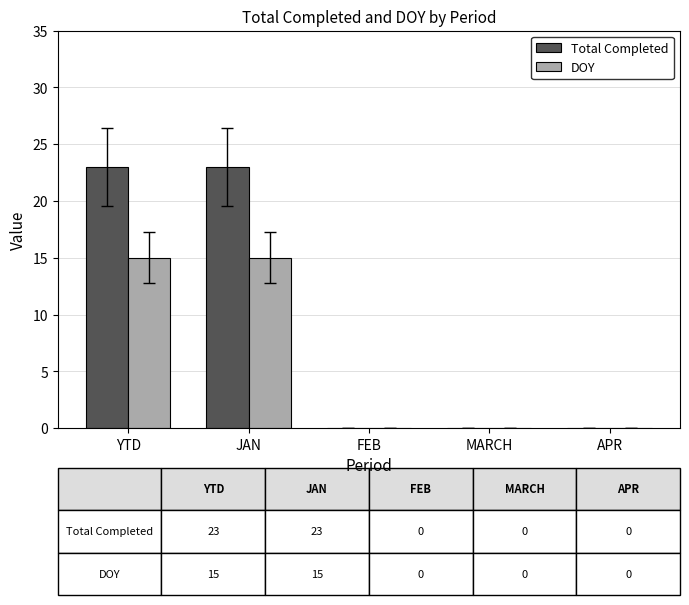

Which series changed the most between JAN and FEB?

Total Completed